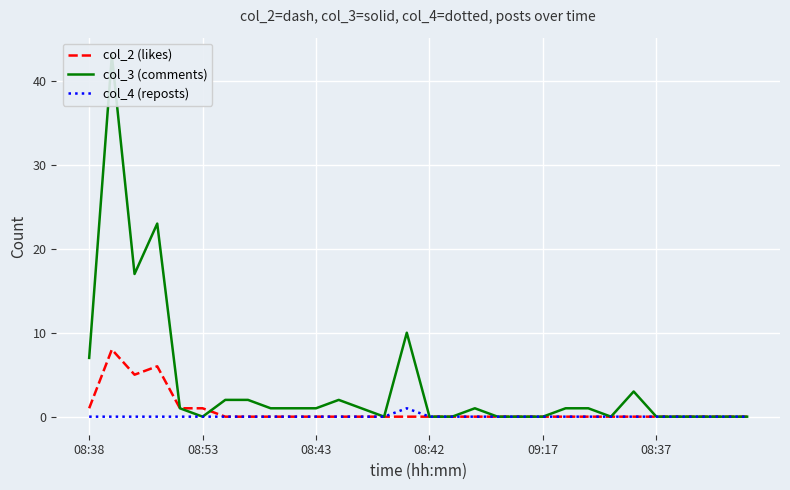

Which series has the largest total across all categories?

col_3 (comments)